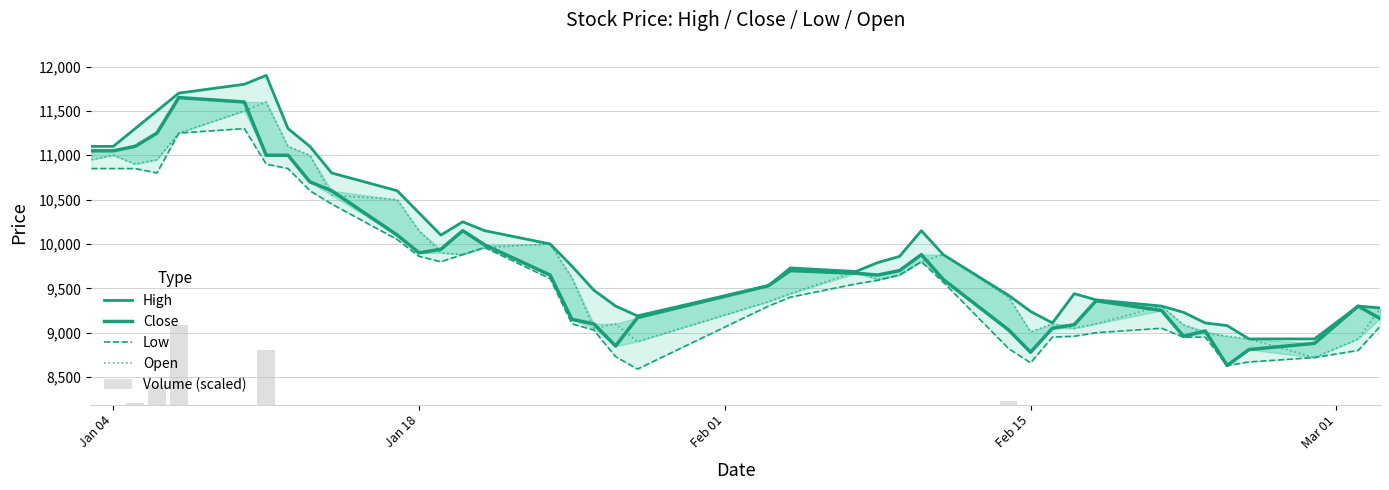

How many groups of bars are there?

40